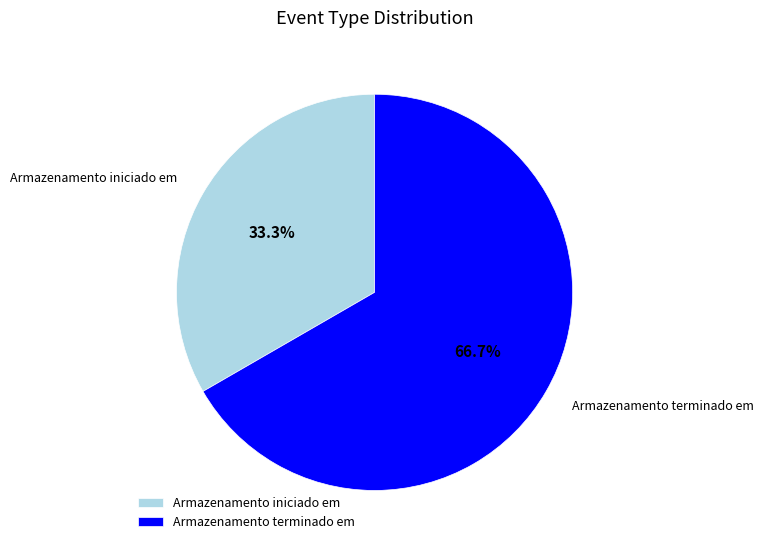

To the nearest percent, what percentage of the pie is Armazenamento terminado em?

67%